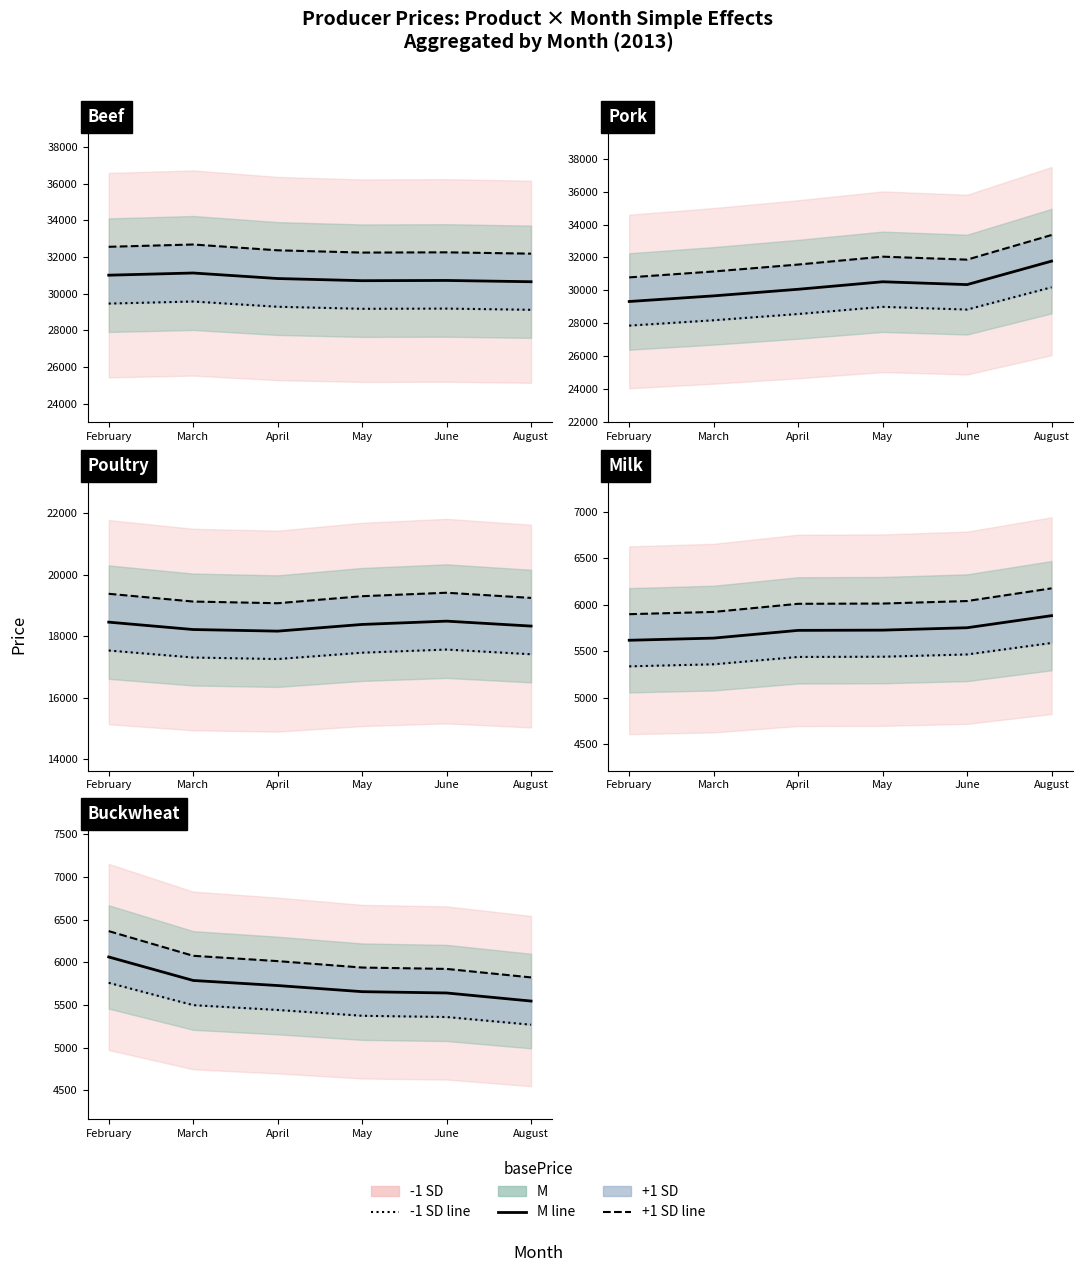

How many data points does each series have?

6